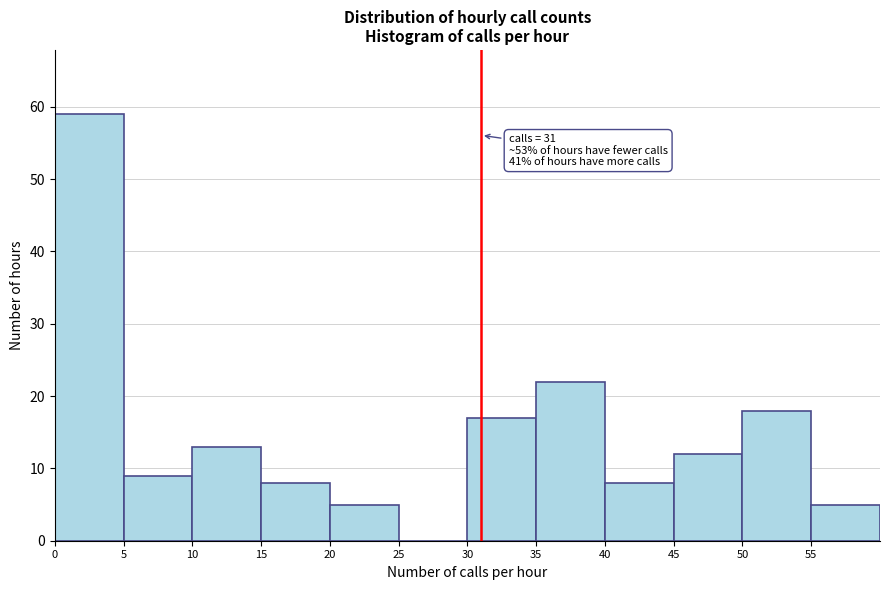

Which range on the x-axis has the tallest bar?

0 to 5